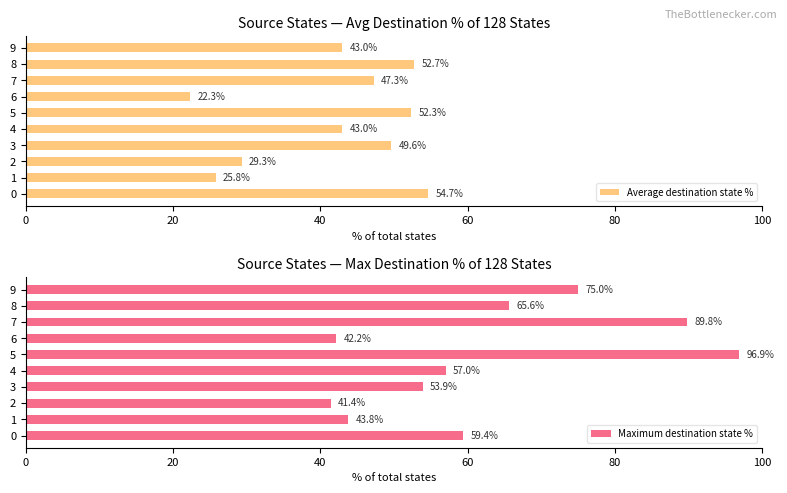

The value of Average destination state % at 7 is 47.3. True or false?

True